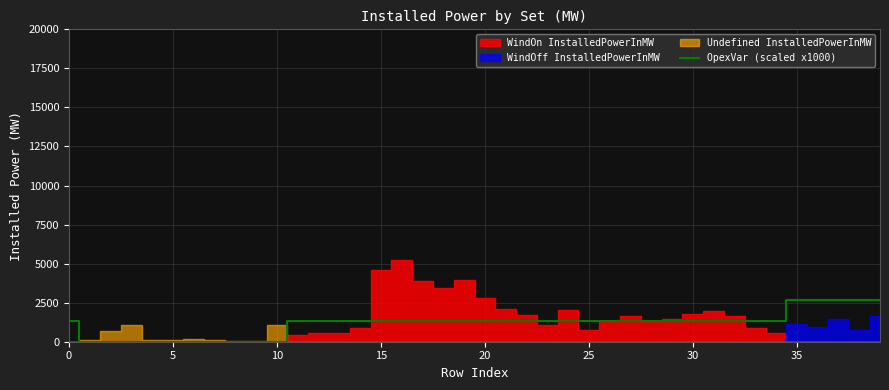

The value at 39 is 2700. True or false?

True